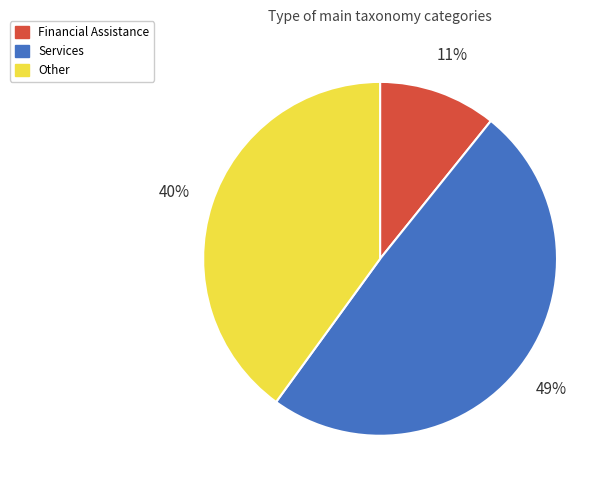

Between Financial Assistance and Services, which is larger?

Services